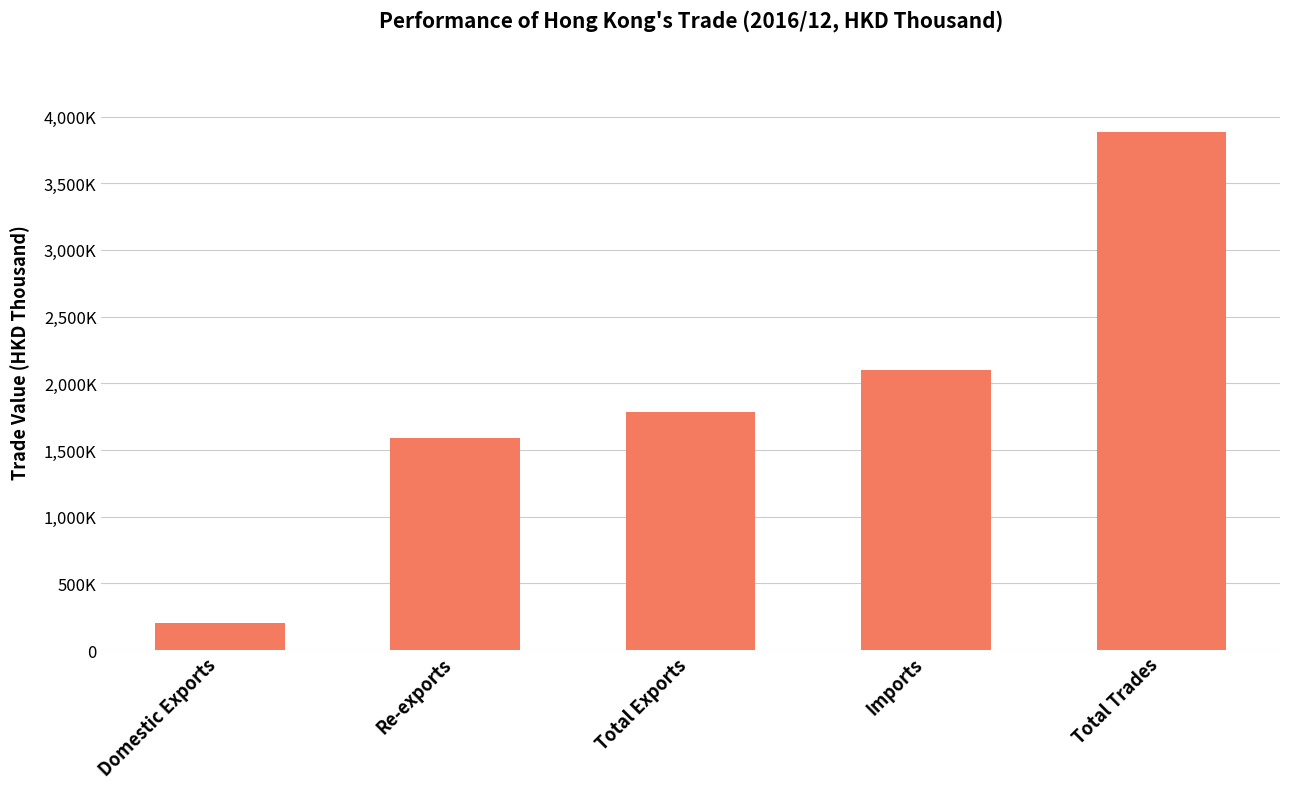

What is the difference between the maximum and second lowest values?

2297428.4